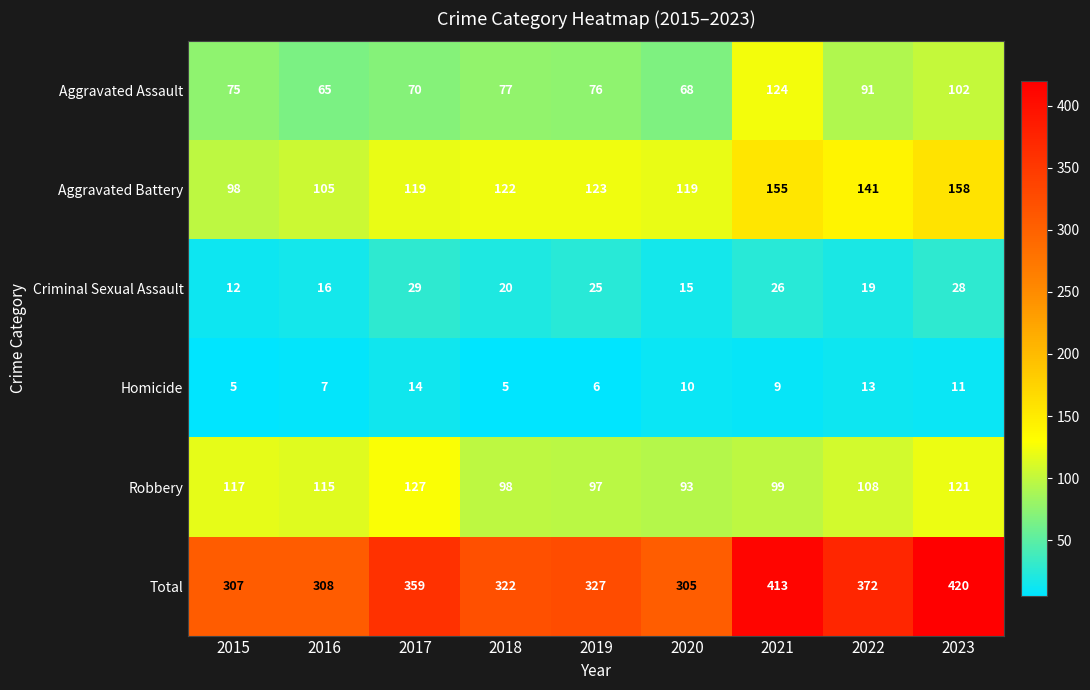

What is the minimum value for Aggravated Assault?

65